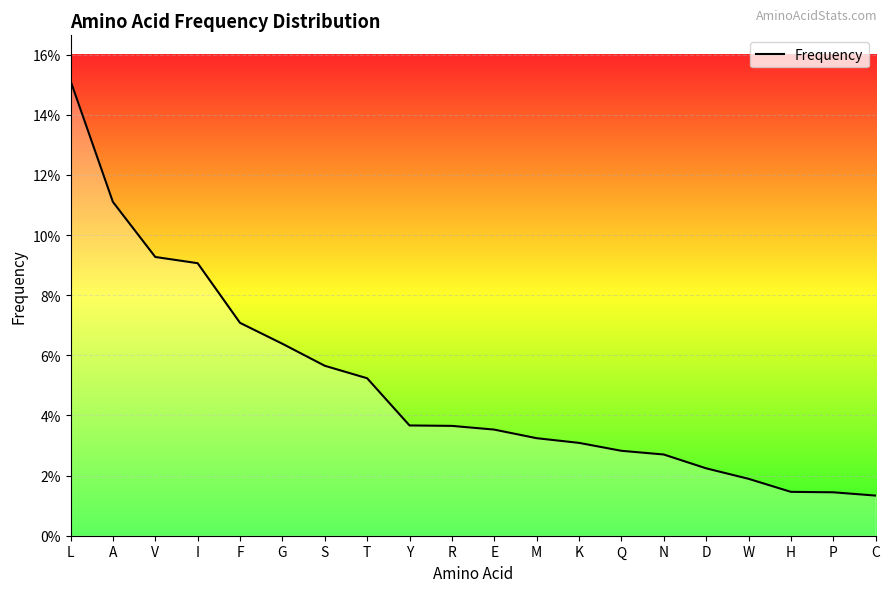

True or false: there are more than 2 points higher than both neighbors.

False